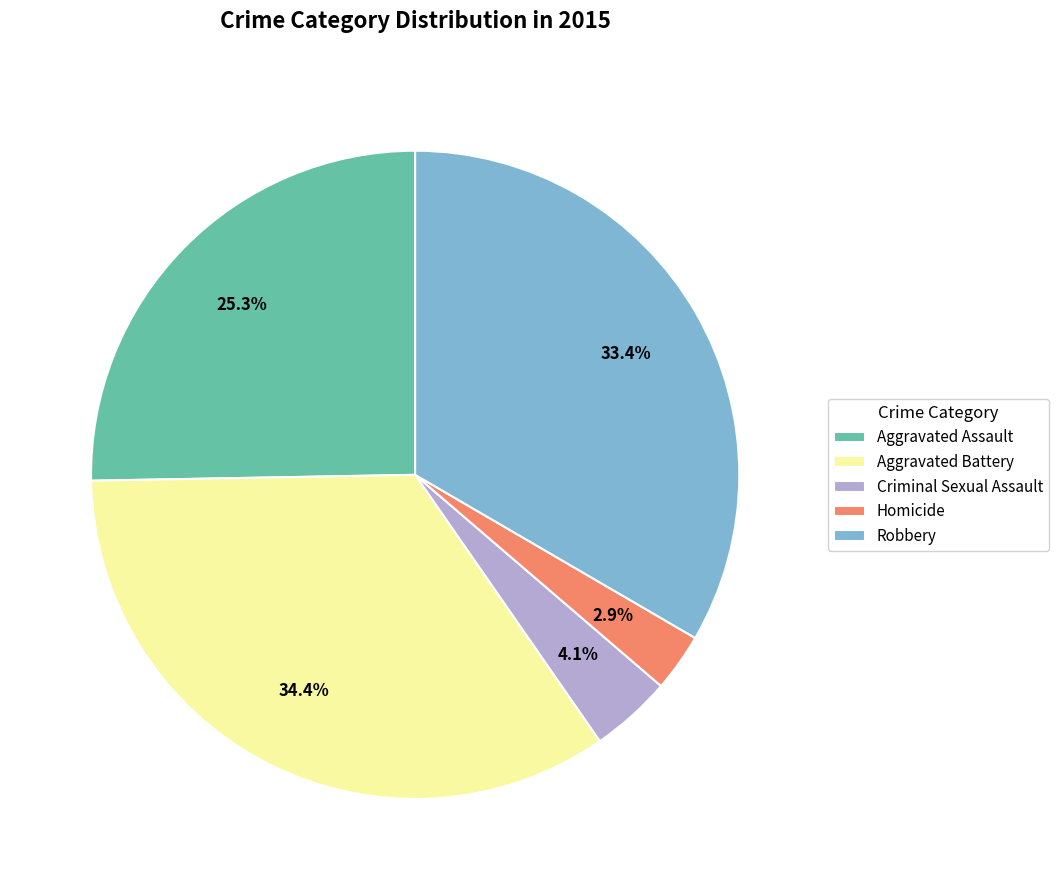

The Robbery slice represents 27% of the pie. True or false?

False